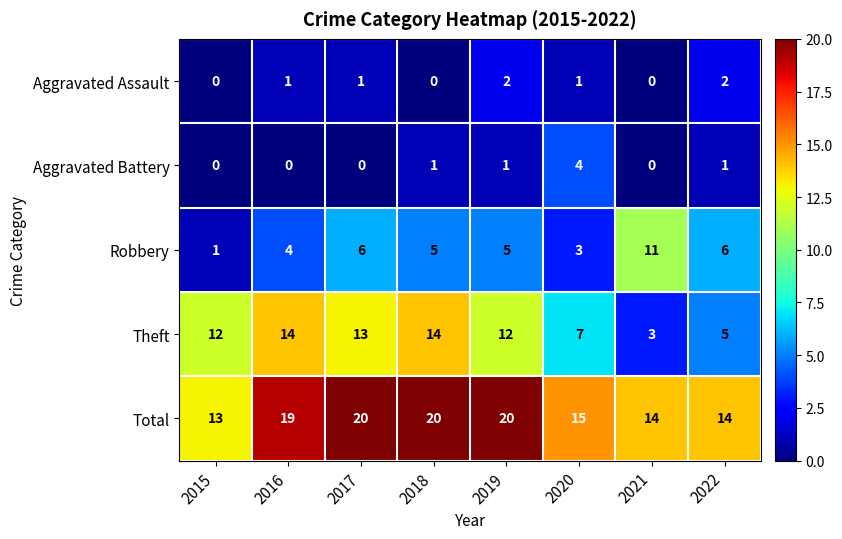

What is the sum of all Theft values?

80